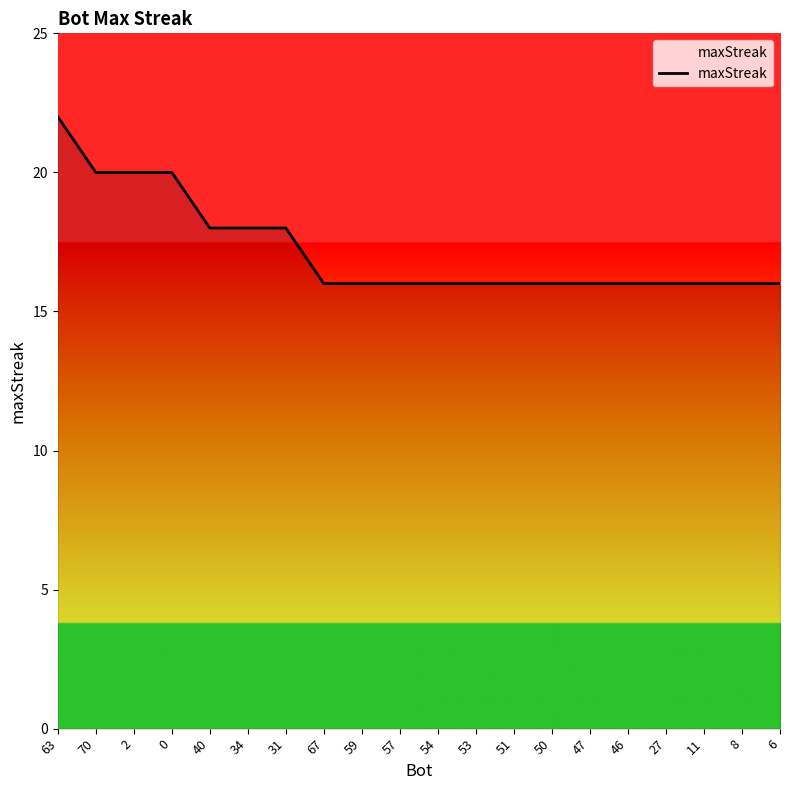

The chart shows a value of 13 at 70. True or false?

False